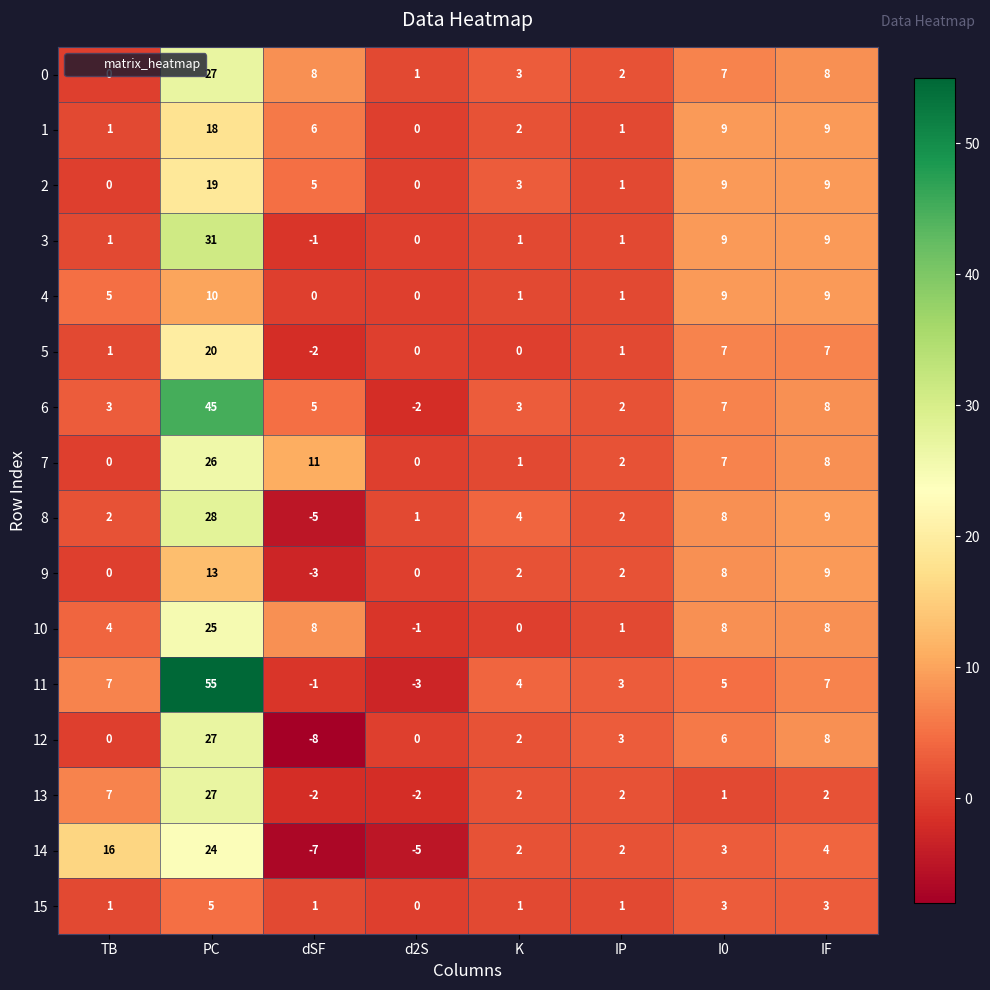

Between dSF and IP, which series saw the biggest shift?

12